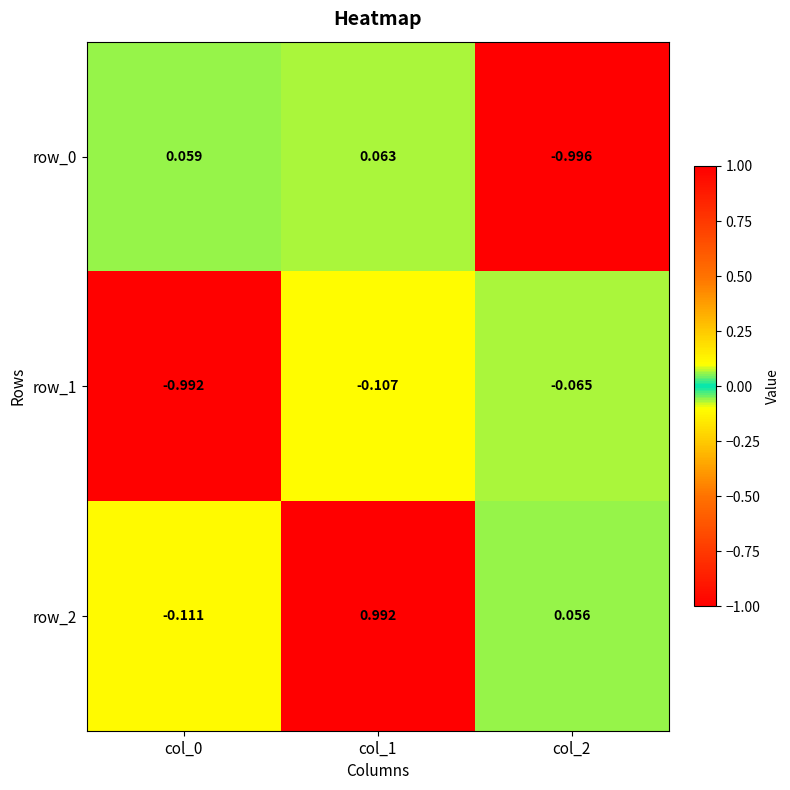

Is the value of row_1 at col_0 greater than the value of row_2 at col_0?

No